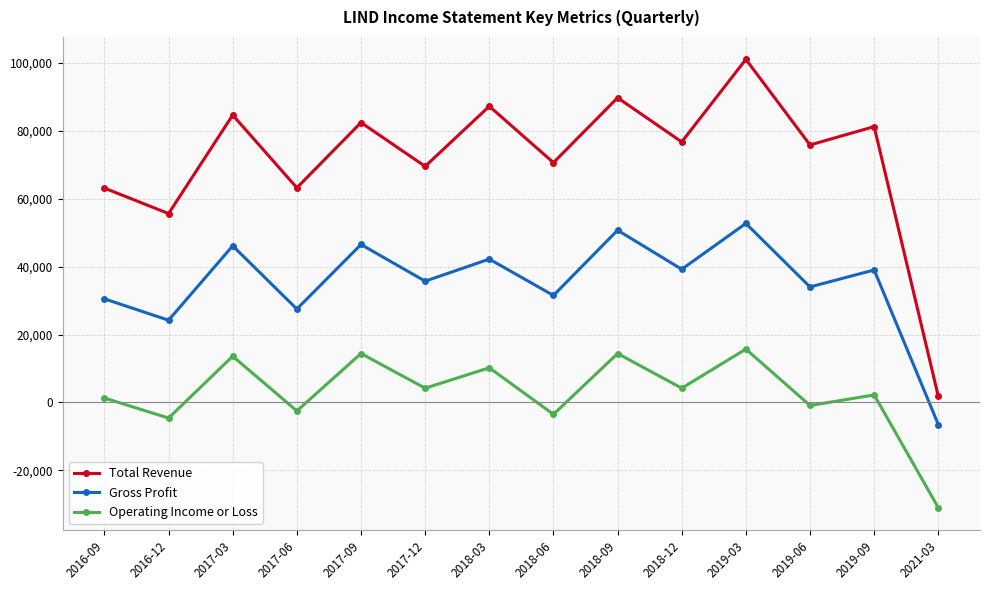

Rank the series by their average value, from lowest to highest.

Operating Income or Loss, Gross Profit, Total Revenue